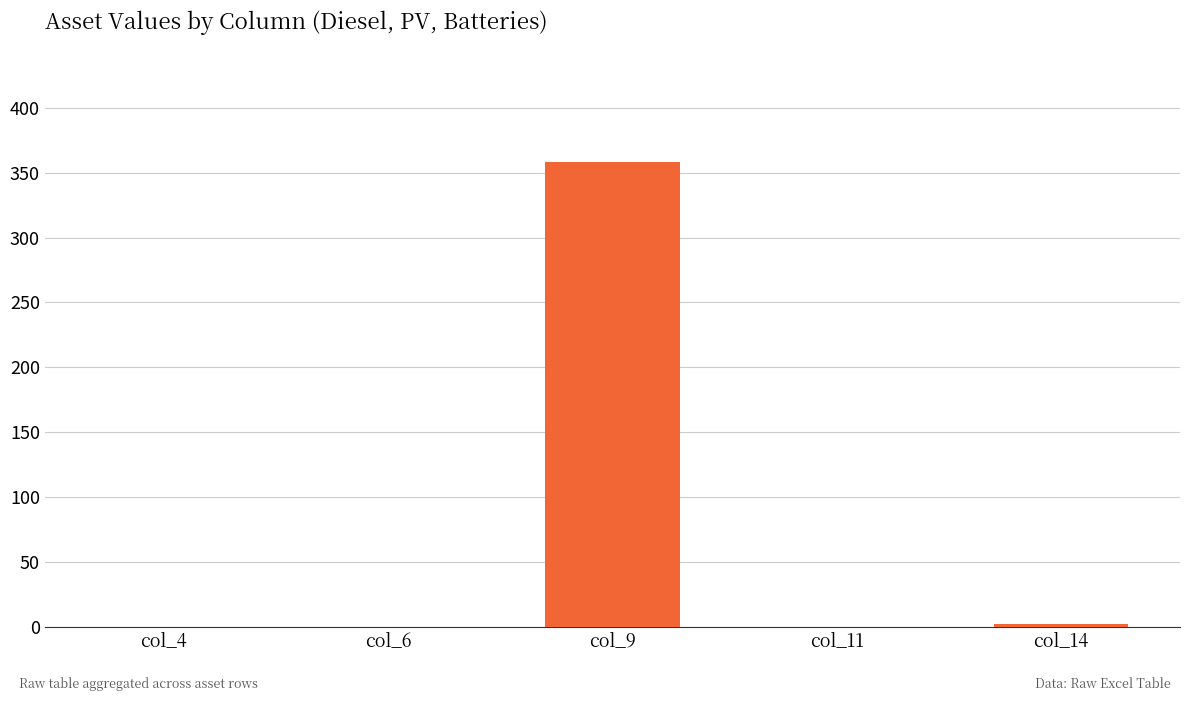

What is the greatest value displayed?

358